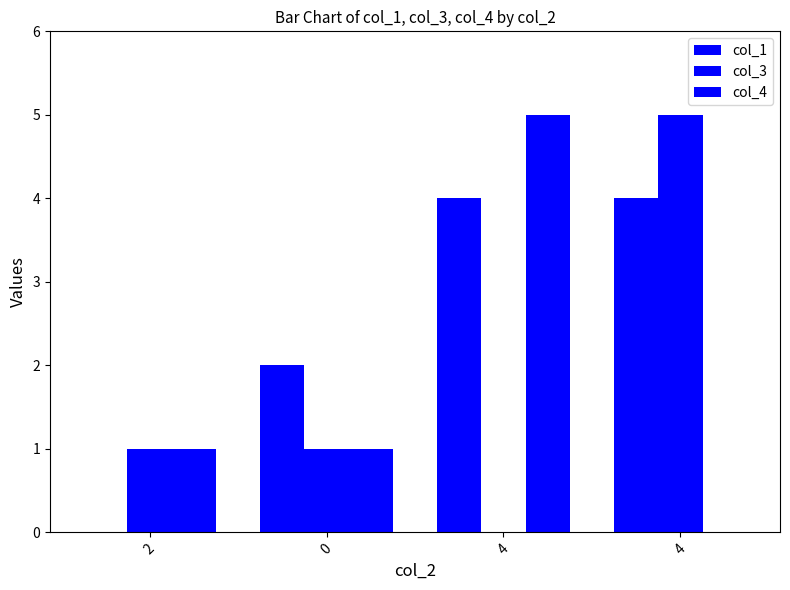

Are the bars grouped side by side (vs. stacked)?

Yes